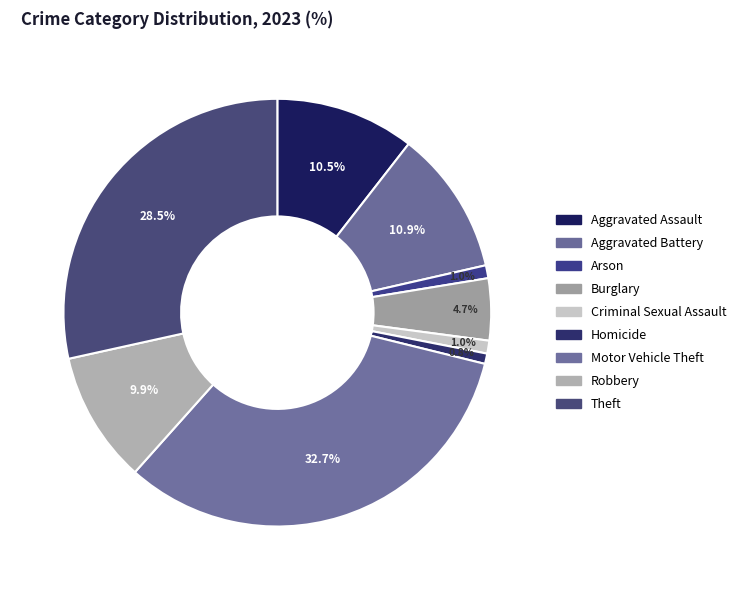

Count the number of slices in the pie.

9